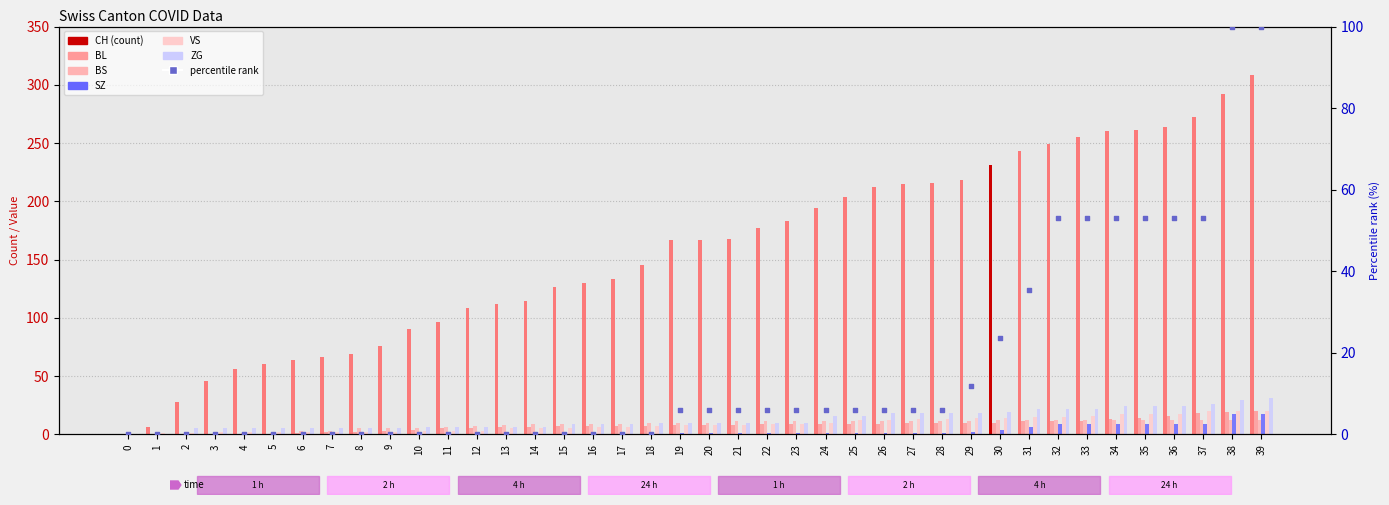

What is the total value across all series at 18?

179